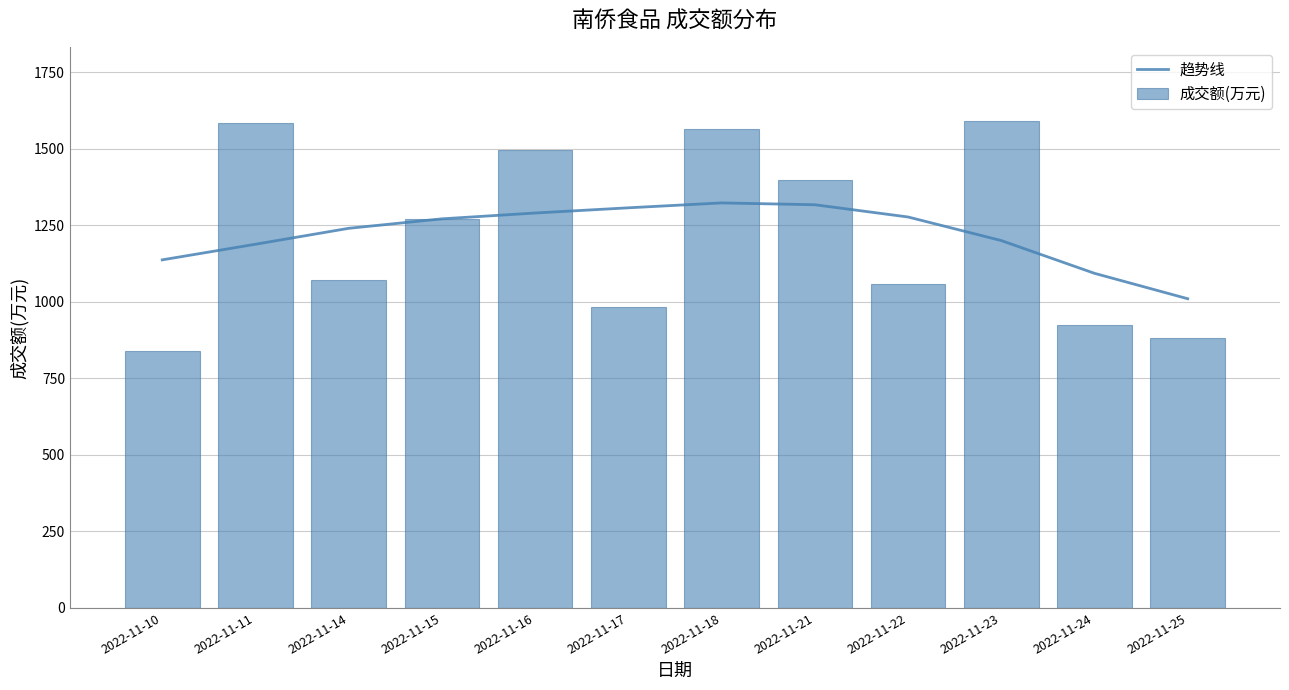

What value does the 趋势线 series have at 2022-11-24, to the nearest 10?

1090